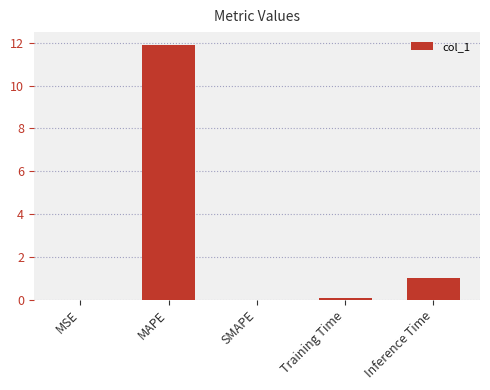

How many categories are shown in the chart?

5